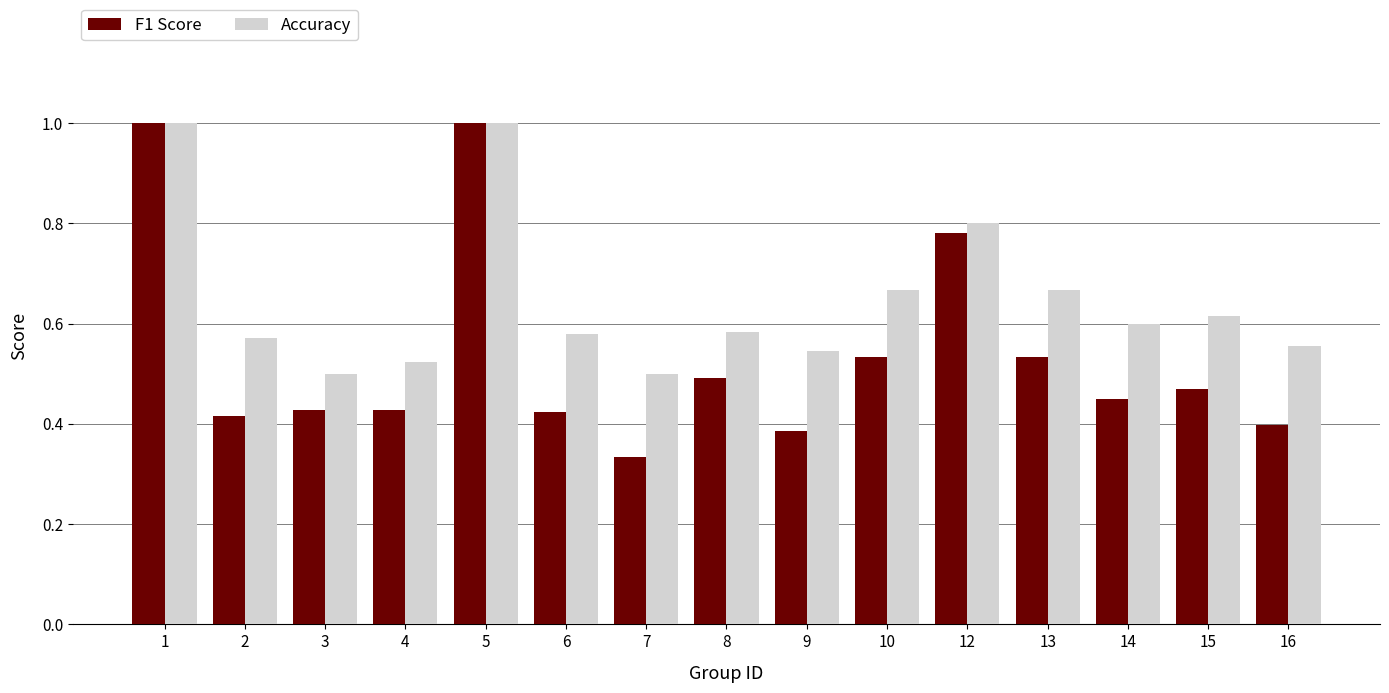

At 14, list the series in order from smallest to largest.

F1 Score, Accuracy